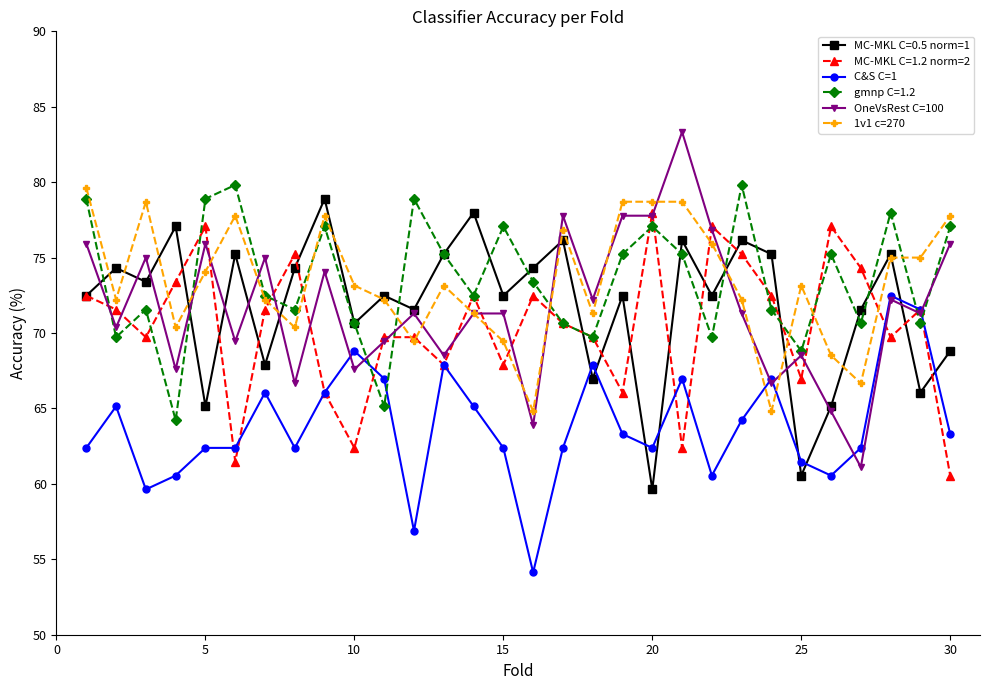

What is the minimum value shown in the chart?

54.1